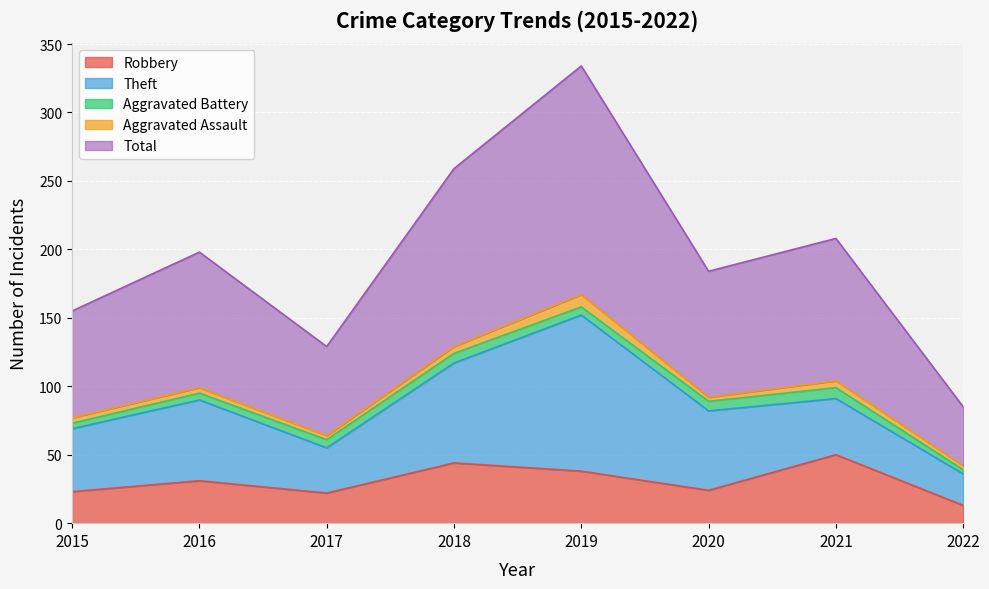

Does the chart display data point markers on the line(s)?

No